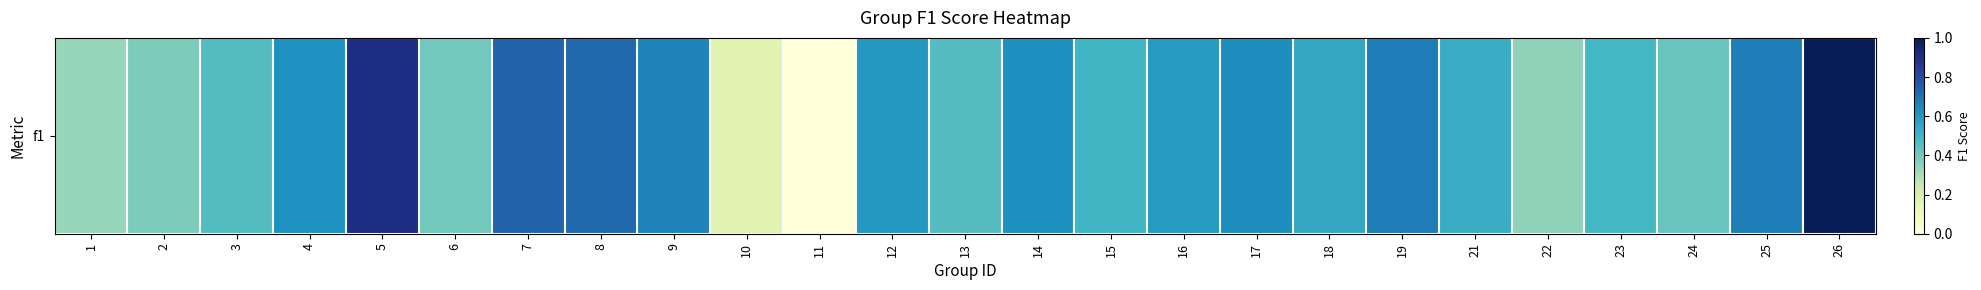

Is it true that the value at 10 is 0.3?

False